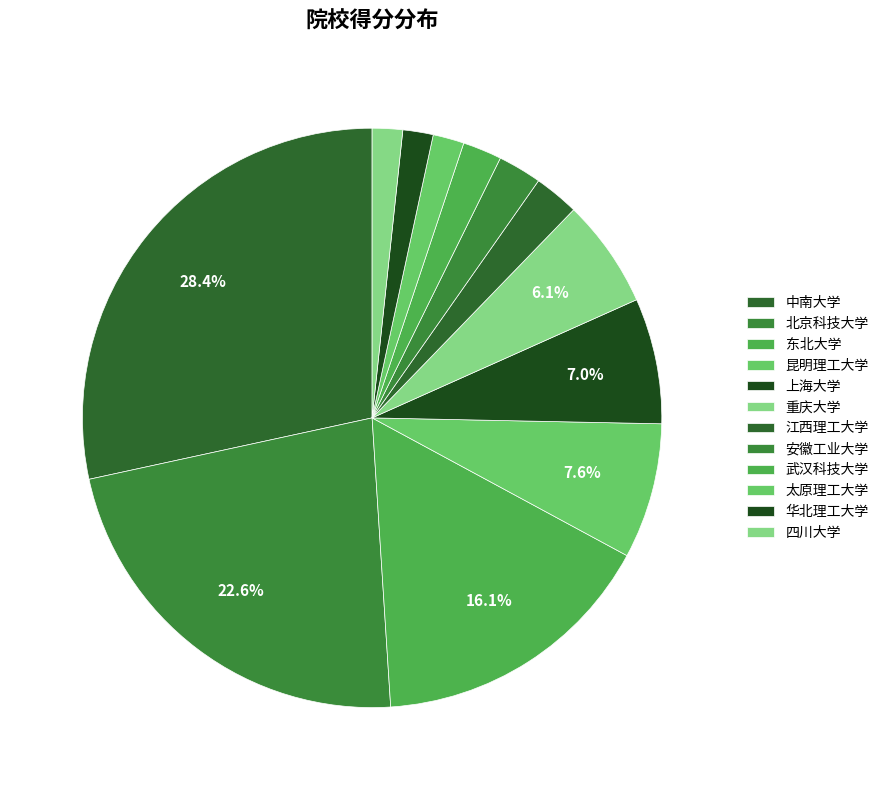

True or false: 四川大学 accounts for 2% of the total.

True